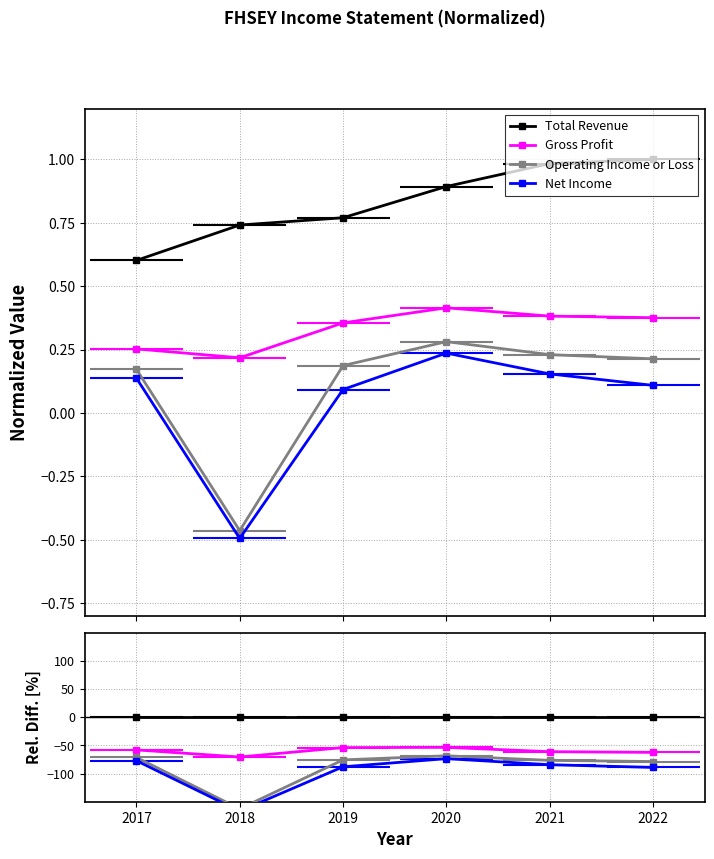

At which label does Operating Income or Loss first exceed -75?

2017